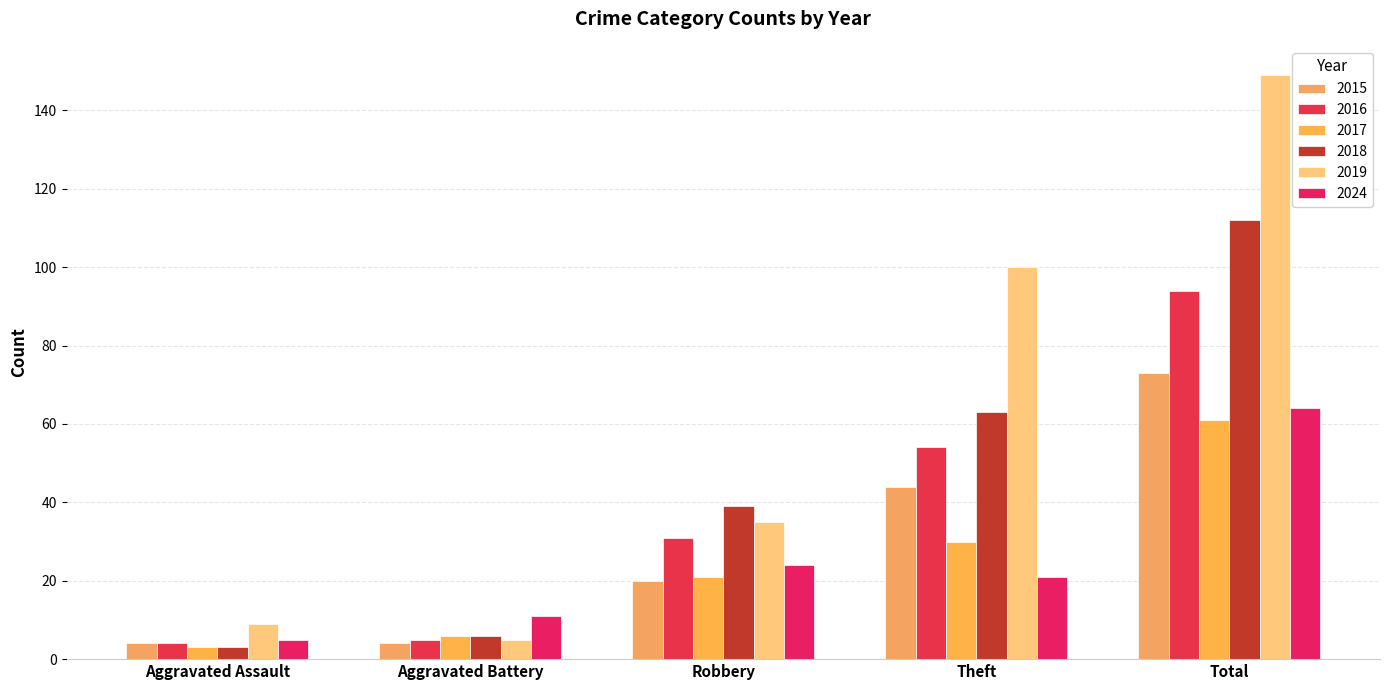

At how many categories does at least one series exceed 73?

2